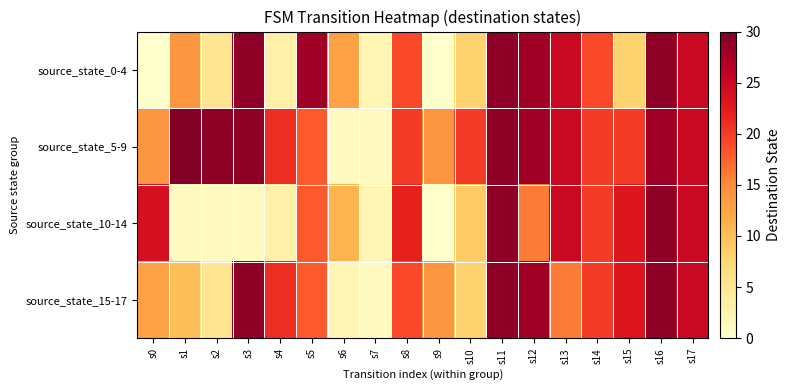

Reading right to left, what are all the values shown in this chart?

source_state_0-4: s17=25	s16=29	s15=8	s14=19	s13=25	s12=28	s11=29	s10=8	s9=0	s8=19	s7=2	s6=13	s5=28	s4=3	s3=29	s2=5	s1=14	s0=0
source_state_5-9: s17=25	s16=28	s15=20	s14=20	s13=25	s12=28	s11=29	s10=20	s9=14	s8=20	s7=1	s6=1	s5=18	s4=21	s3=29	s2=29	s1=30	s0=14
source_state_10-14: s17=25	s16=29	s15=23	s14=20	s13=25	s12=16	s11=29	s10=9	s9=0	s8=22	s7=2	s6=11	s5=18	s4=3	s3=1	s2=1	s1=1	s0=24
source_state_15-17: s17=25	s16=29	s15=23	s14=20	s13=16	s12=28	s11=29	s10=8	s9=14	s8=19	s7=1	s6=2	s5=18	s4=21	s3=29	s2=5	s1=10	s0=13